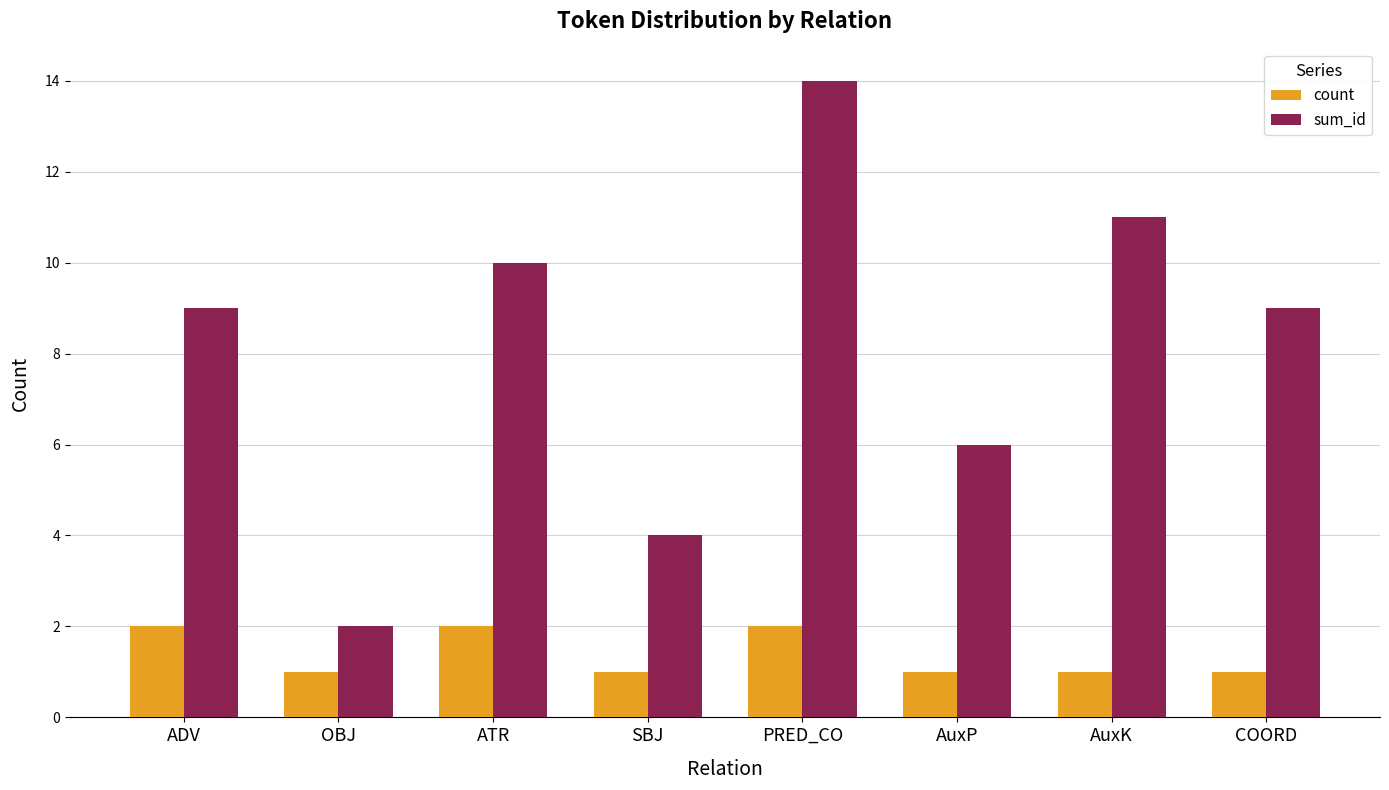

What is the total value across all series at SBJ?

5